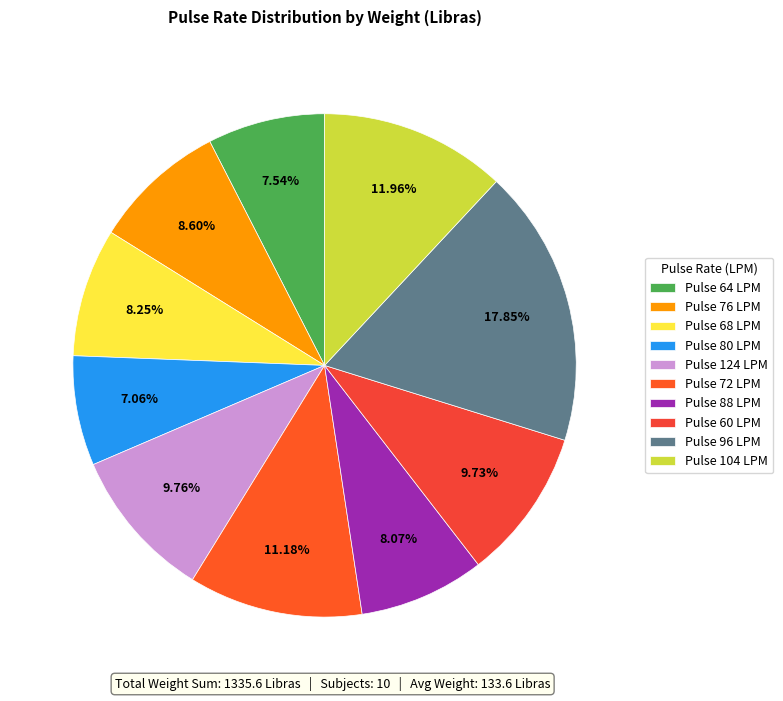

Is there a majority slice in this chart?

No